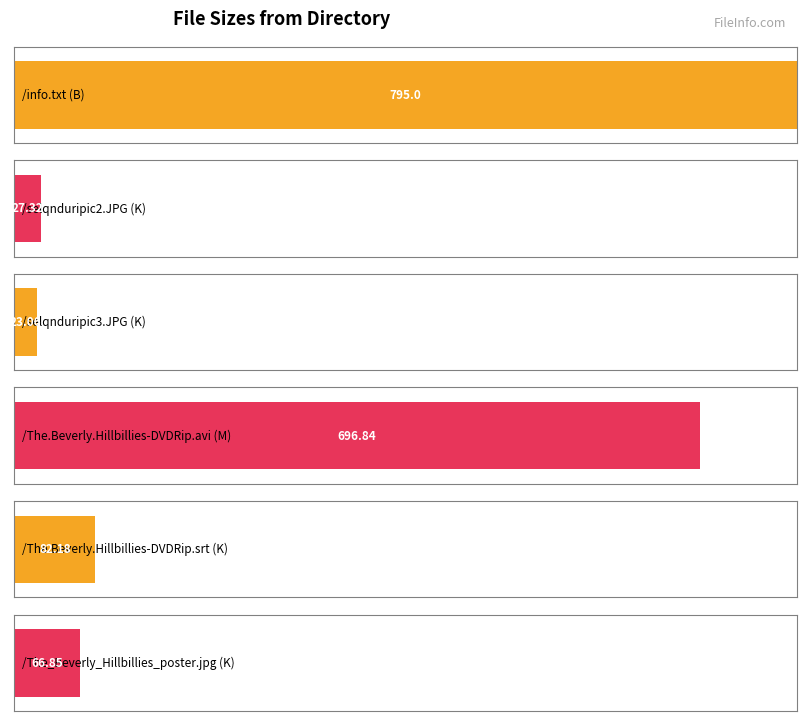

List the labels in order of value, largest first.

/info.txt (B), /The.Beverly.Hillbillies-DVDRip.avi (M), /The.Beverly.Hillbillies-DVDRip.srt (K), /The_Beverly_Hillbillies_poster.jpg (K), /selqnduripic2.JPG (K), /selqnduripic3.JPG (K)